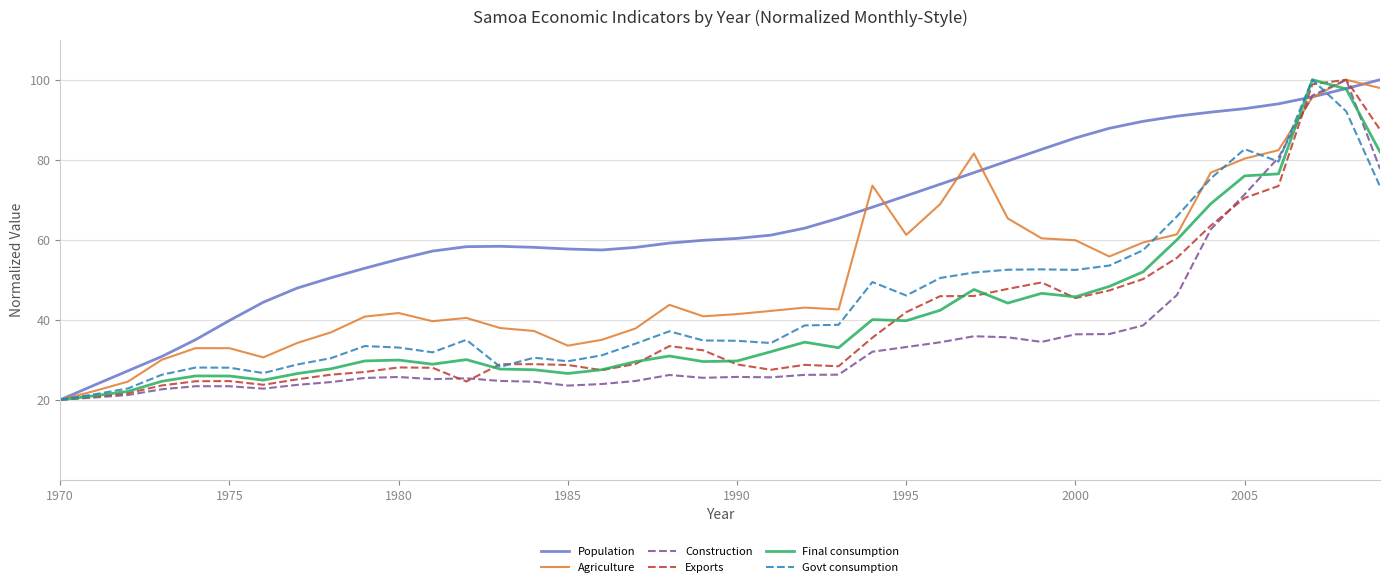

Which series has the largest total across all categories?

Population